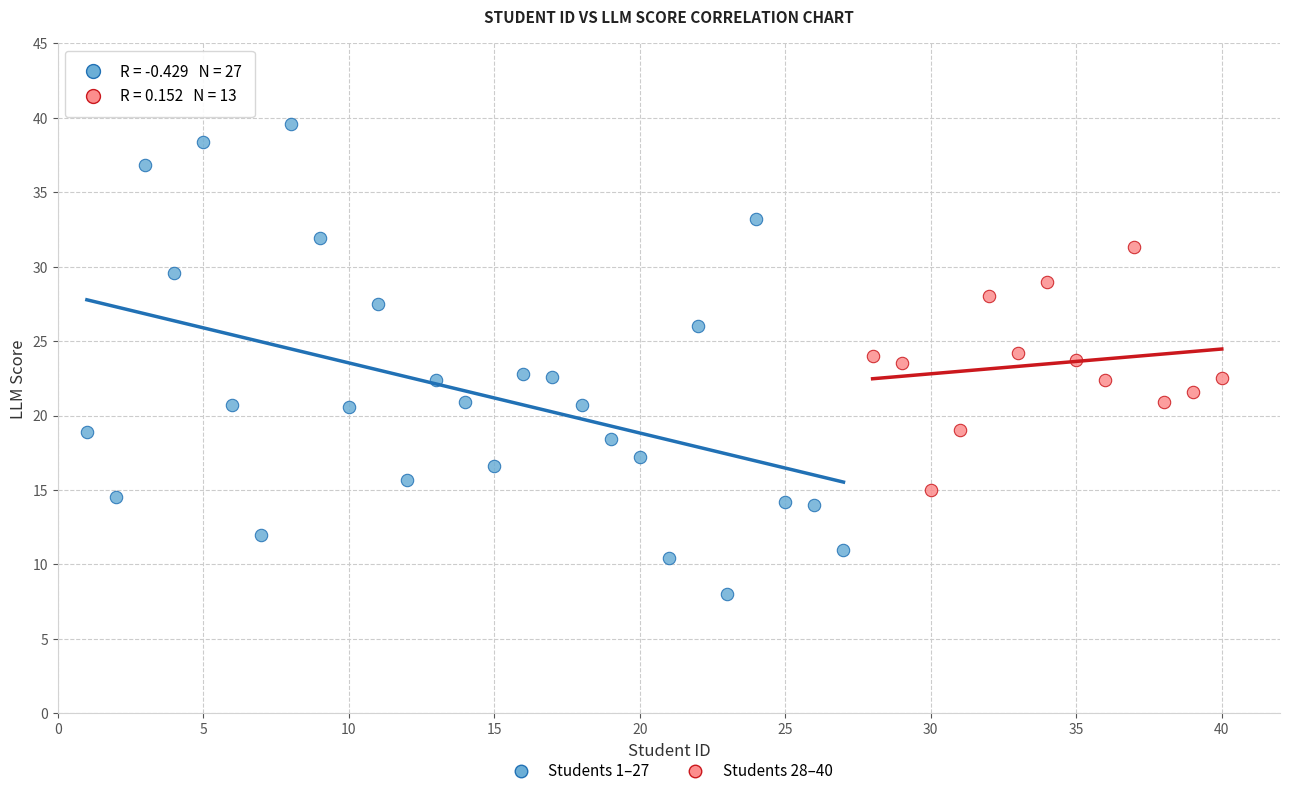

Which series has the widest spread of Y values?

Students 1–27